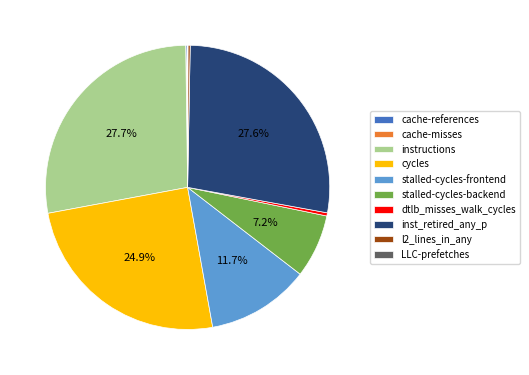

Is there any slice that represents more than half of the pie?

No